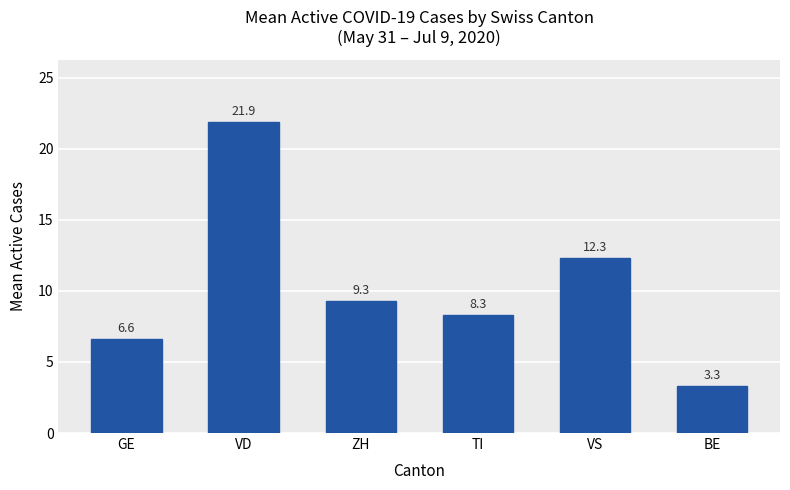

Is it true that the value at BE is 2.2?

False